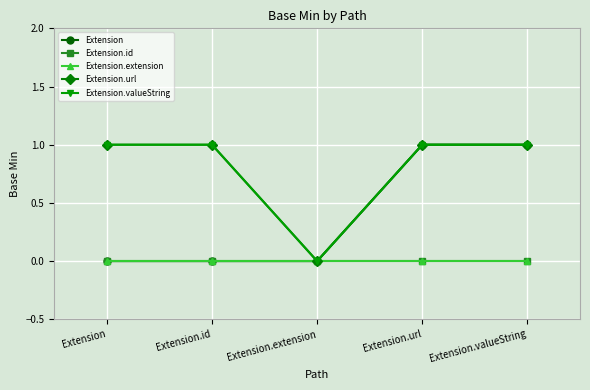

The Extension.id series shows 0 at Extension.url. True or false?

True